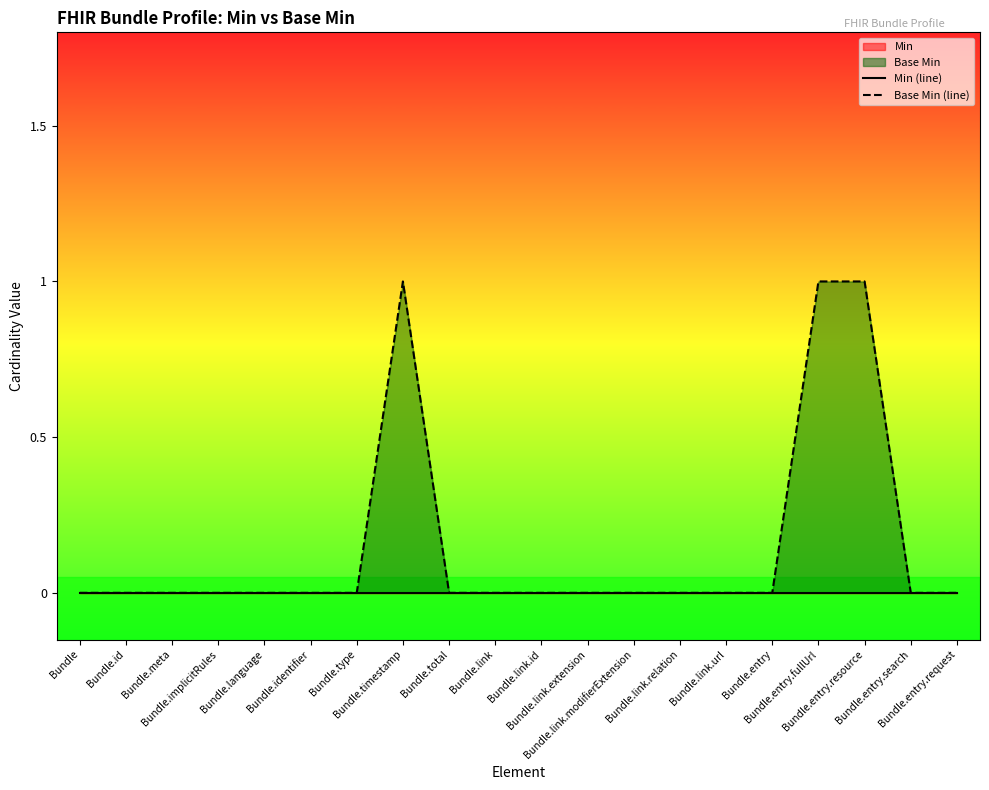

Which series has the largest range (max minus min)?

Base Min (line)